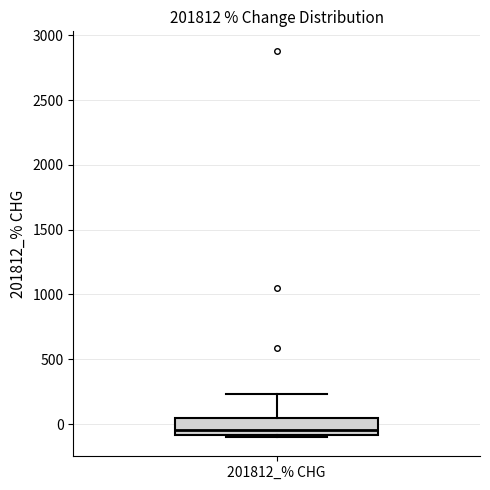

Where does the upper whisker of the box for 201812_% CHG end on the y-axis? The values are not printed on the chart, so give them approximately, as read against the axis.

250